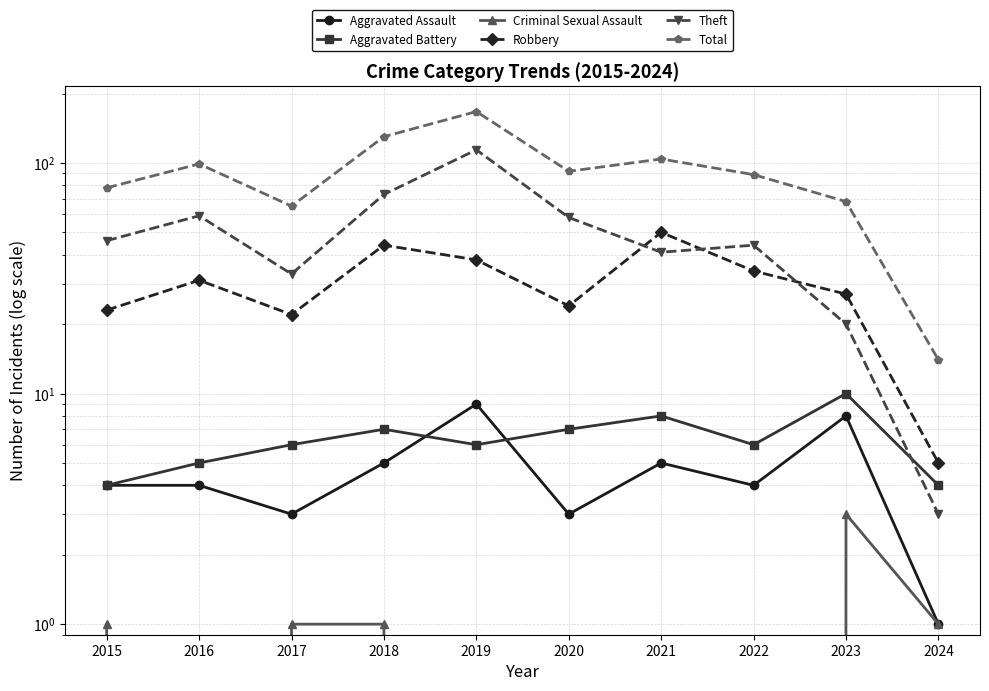

Is the value of Criminal Sexual Assault at 2024 greater than the value of Total at 2019?

No